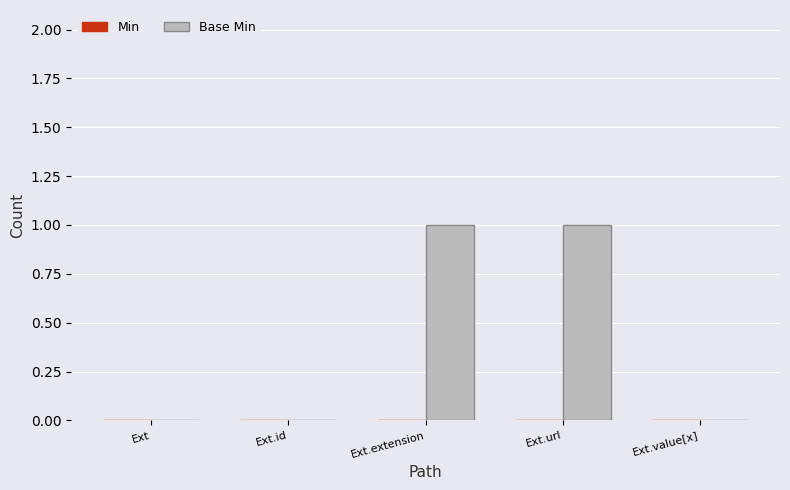

What is the change in value from Ext to Ext.url?

+1